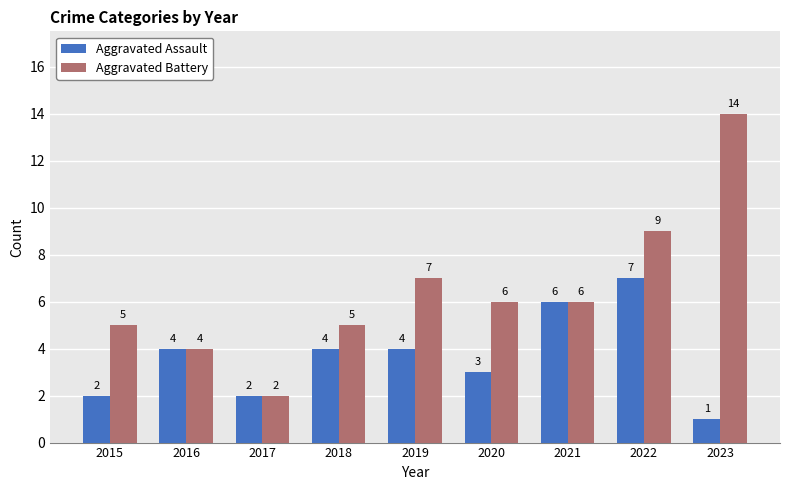

What is the difference between the Aggravated Assault values at 2015 and 2021?

4